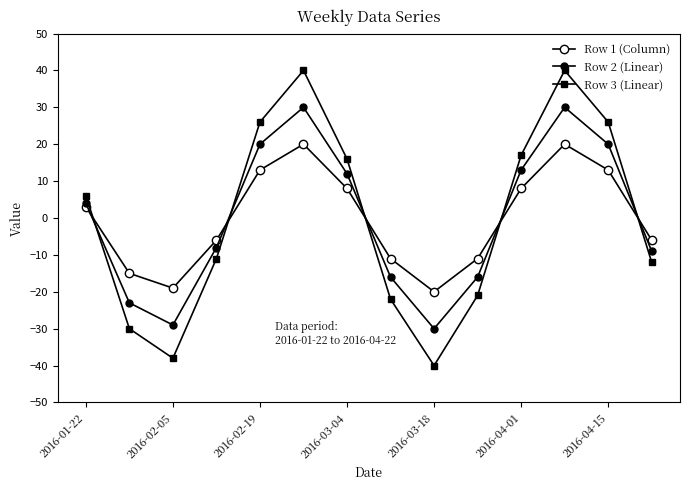

What is the difference between the maximum and minimum values in the Row 3 (Linear) series?

80